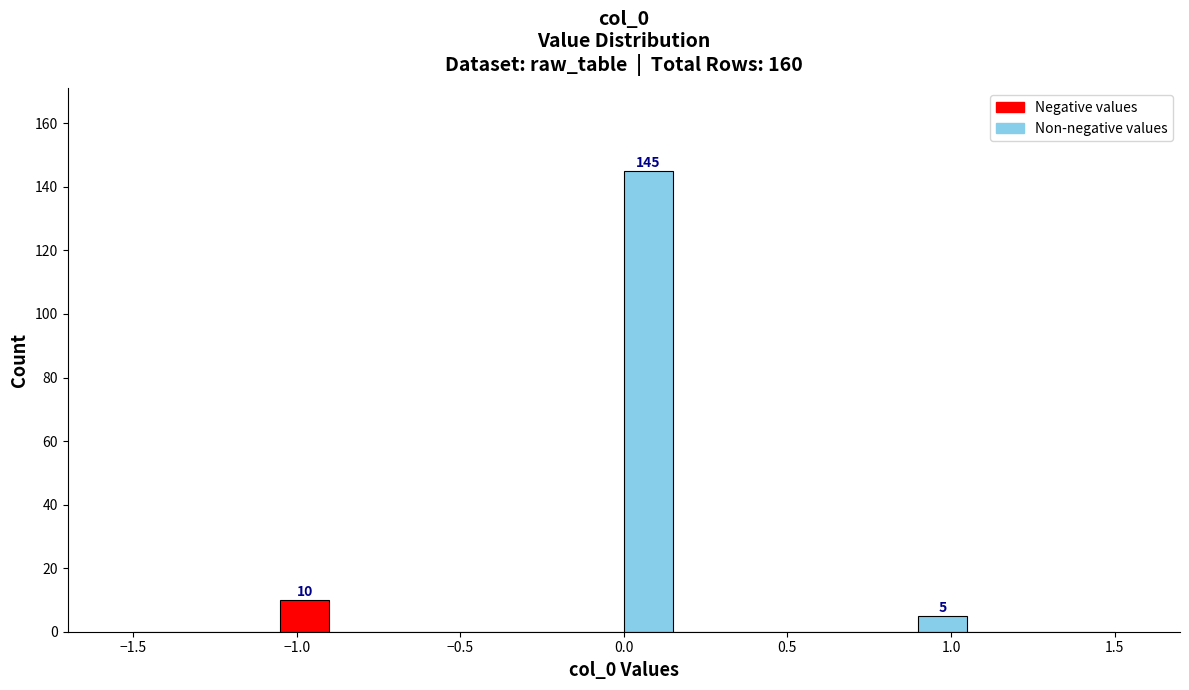

Read against the x-axis, roughly where is the centre of the tallest bar?

0.10